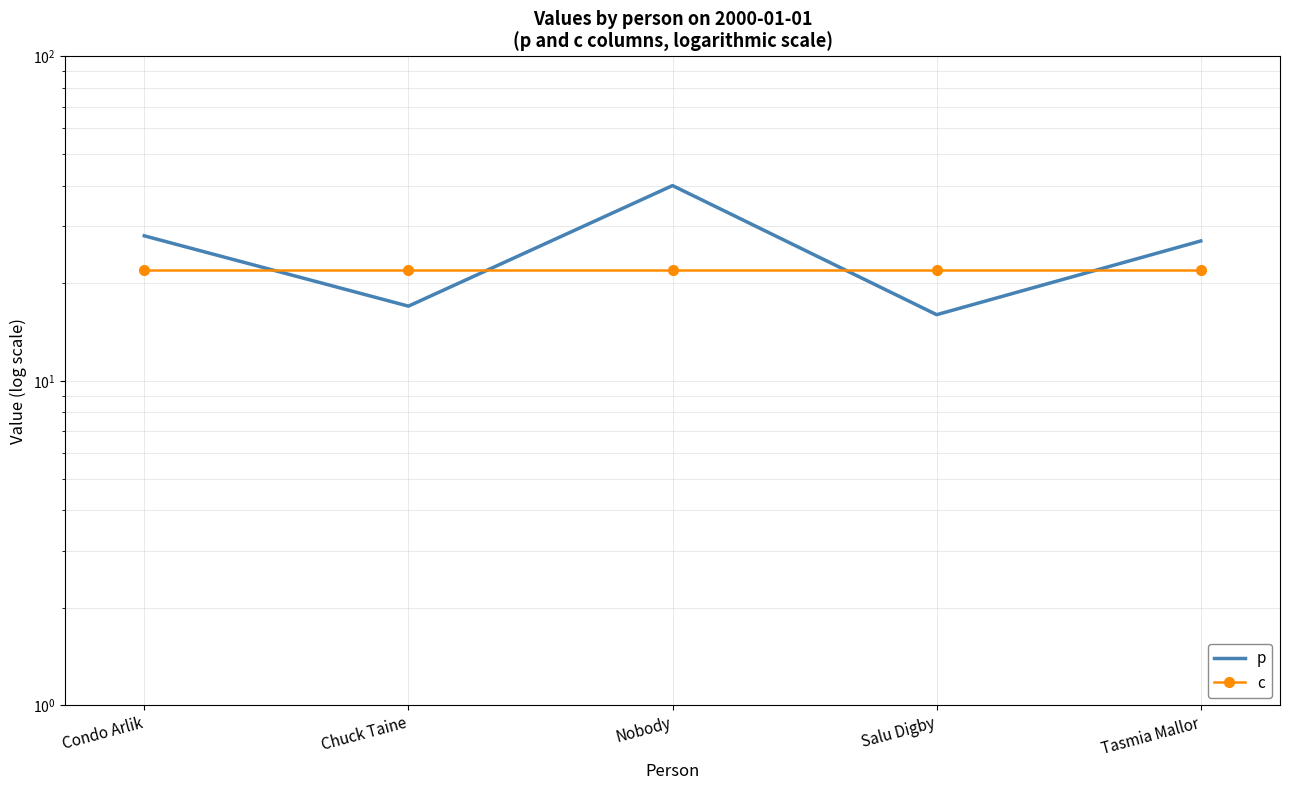

Where is c nearest to the value 22?

Condo Arlik